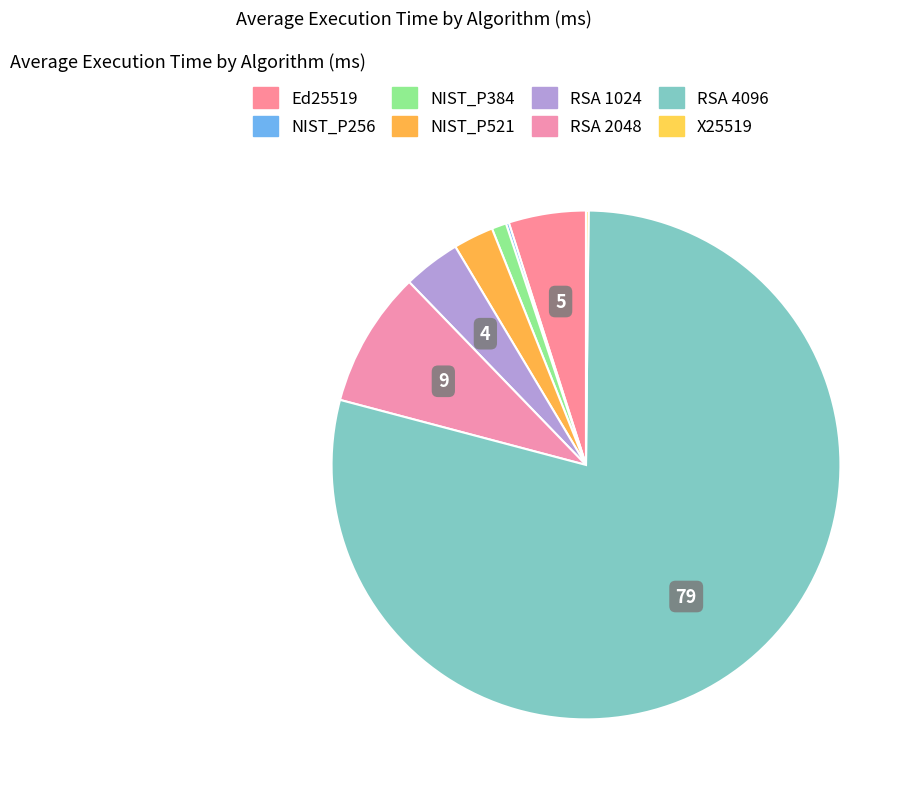

Is there any slice that represents more than half of the pie?

Yes